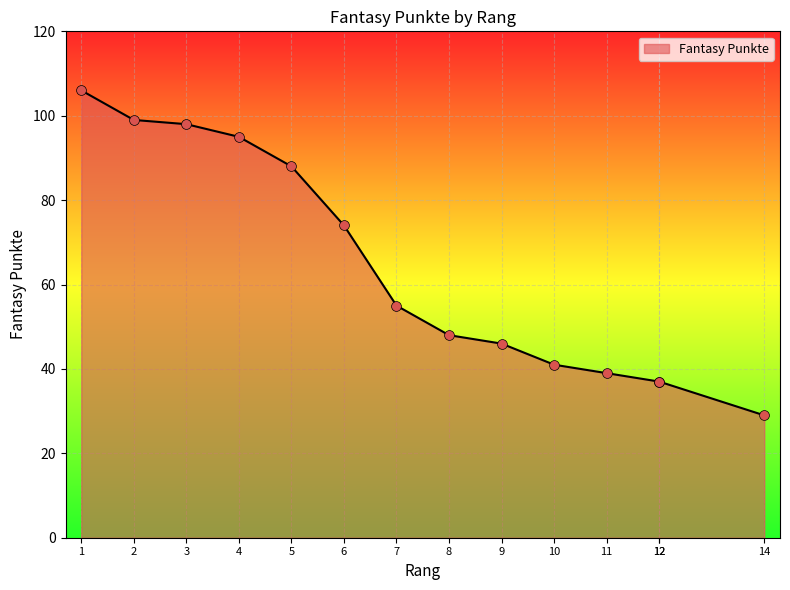

Which has a higher value, 3 or 8?

3